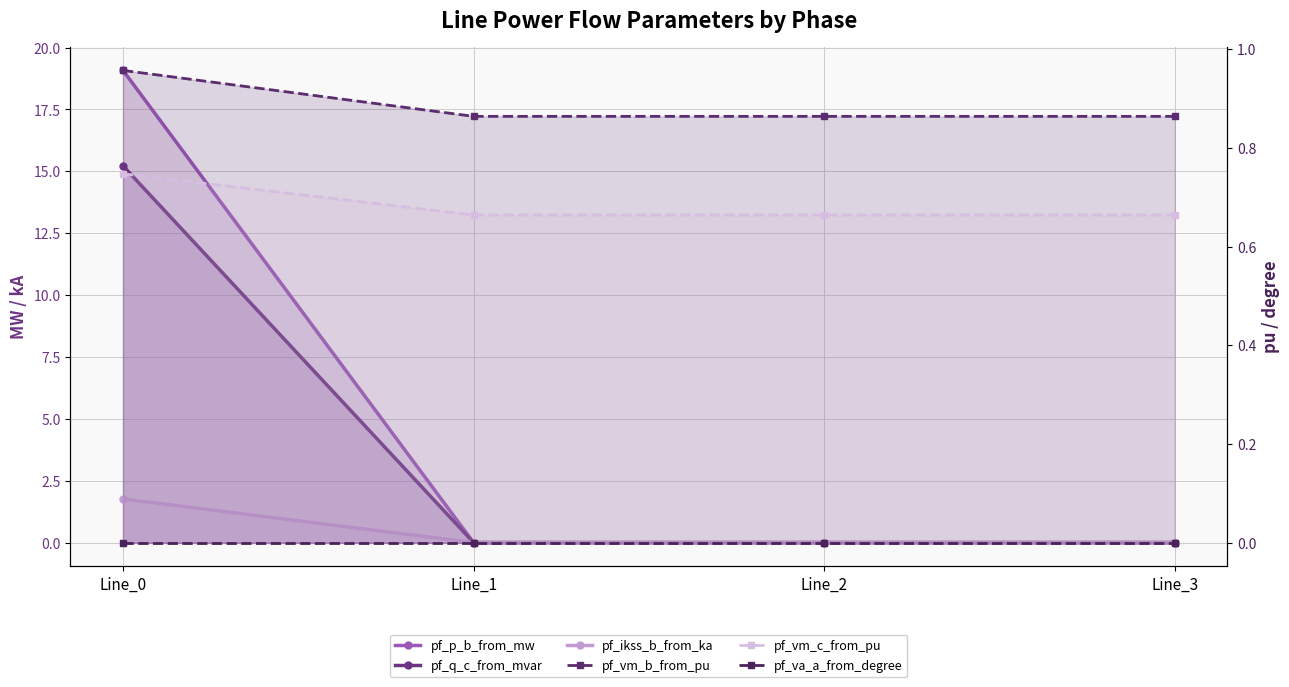

What is the maximum value shown in the chart?

19.1